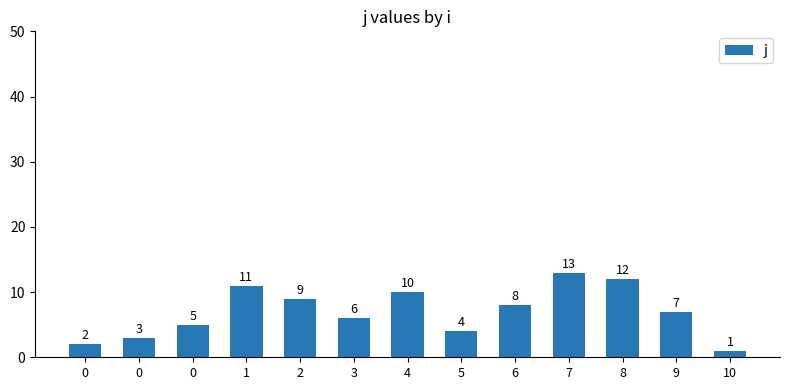

How many series are shown in this chart?

1